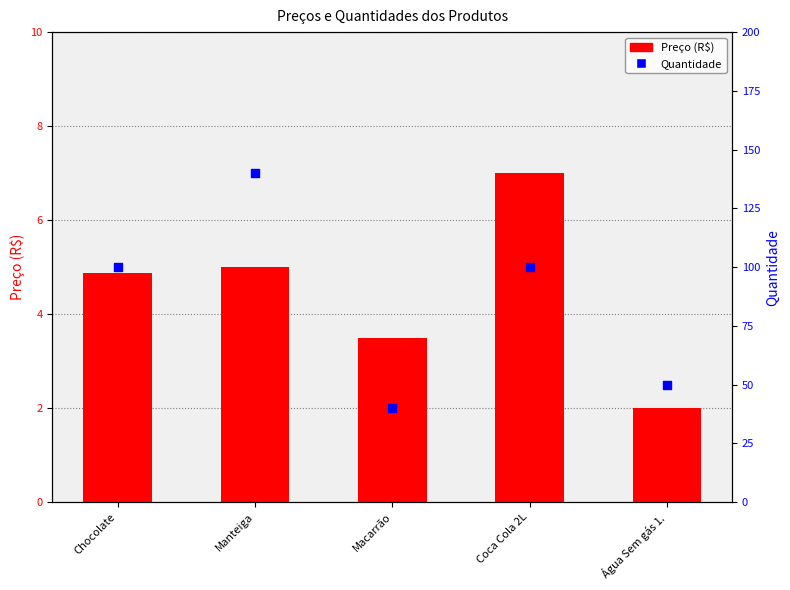

Is the value of Quantidade at Macarrão greater than the value of Preço (R$) at Manteiga?

Yes